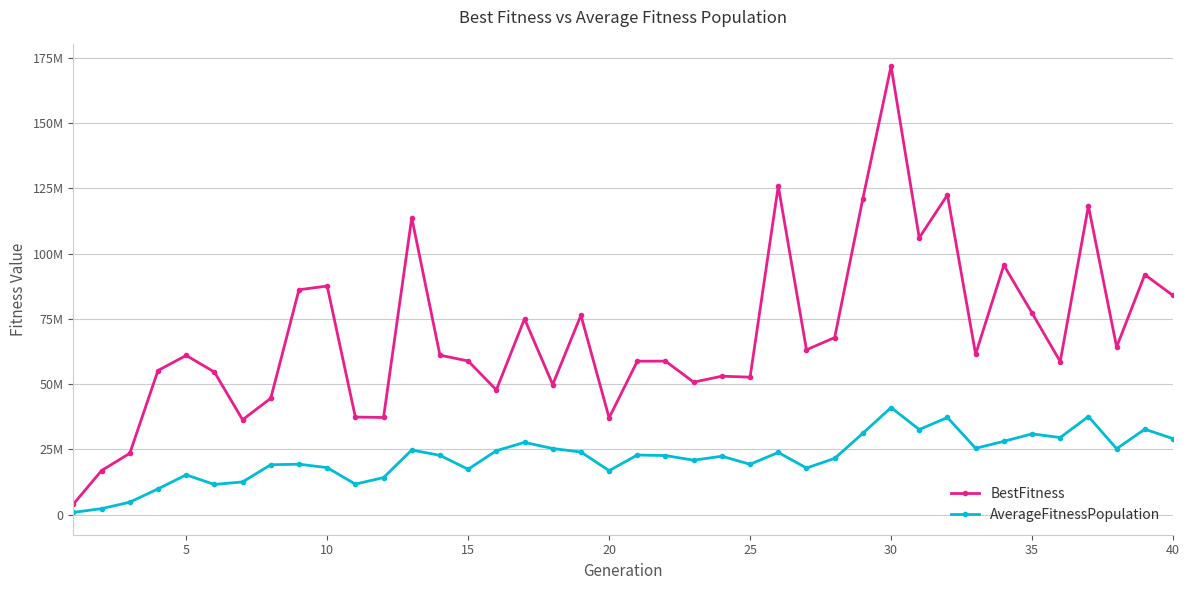

What are all the series names shown in the legend?

BestFitness, AverageFitnessPopulation